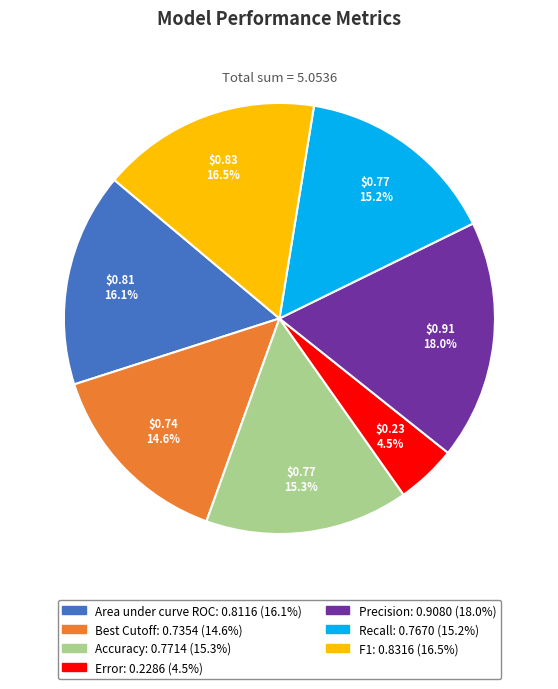

How many slices are in this pie chart?

7